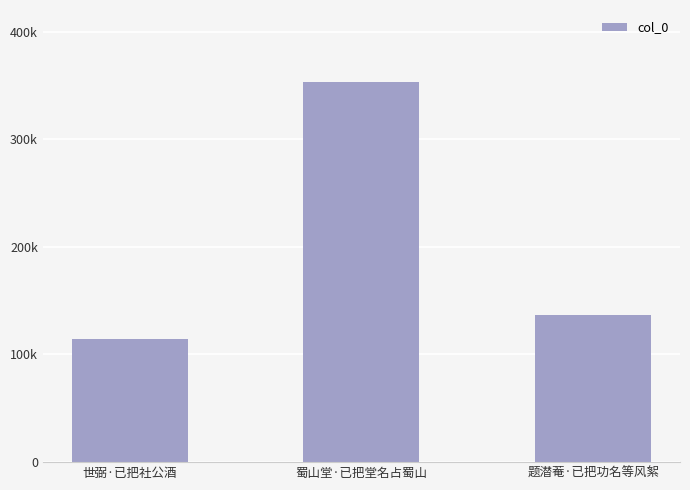

What is the sum of the values at 世弼·已把社公酒 and 蜀山堂·已把堂名占蜀山?

468033